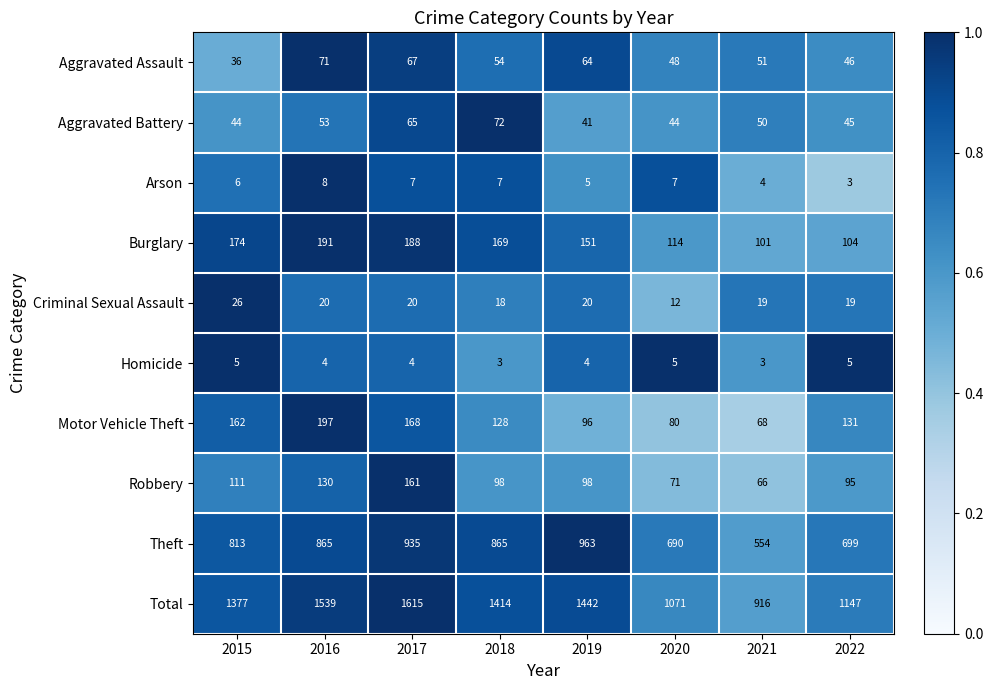

The Total series shows 354 at 2020. True or false?

False